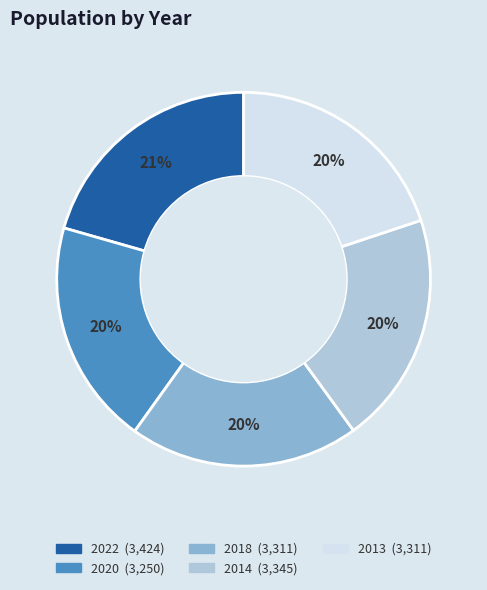

Count the number of slices in the pie.

5